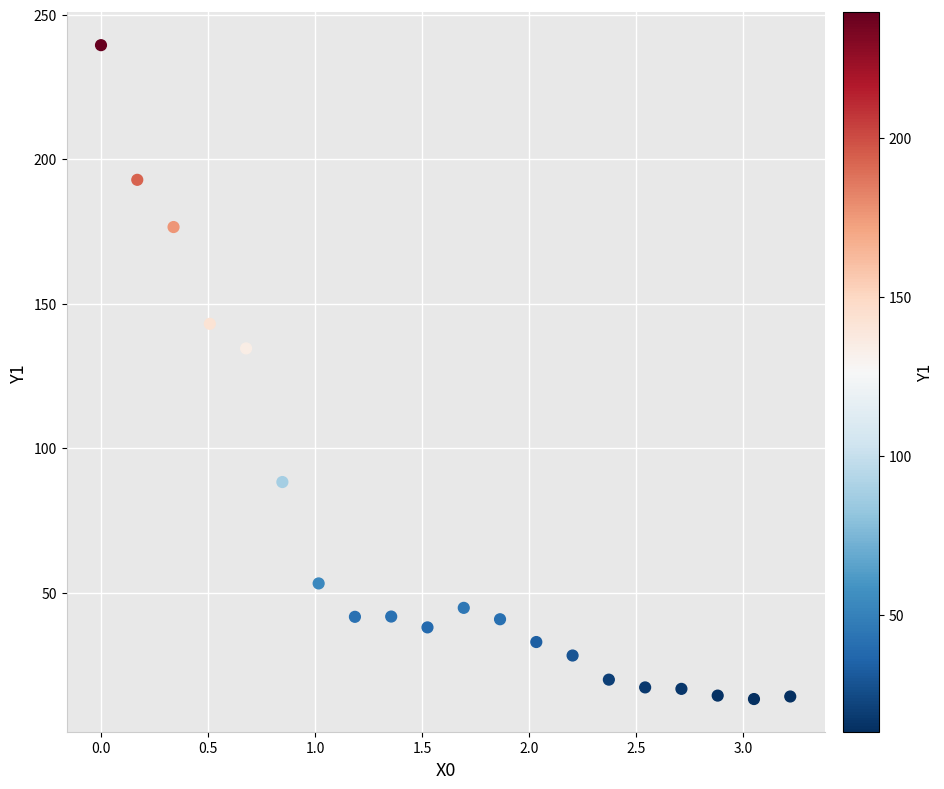

What is the range of X values (max minus min)?

3.2